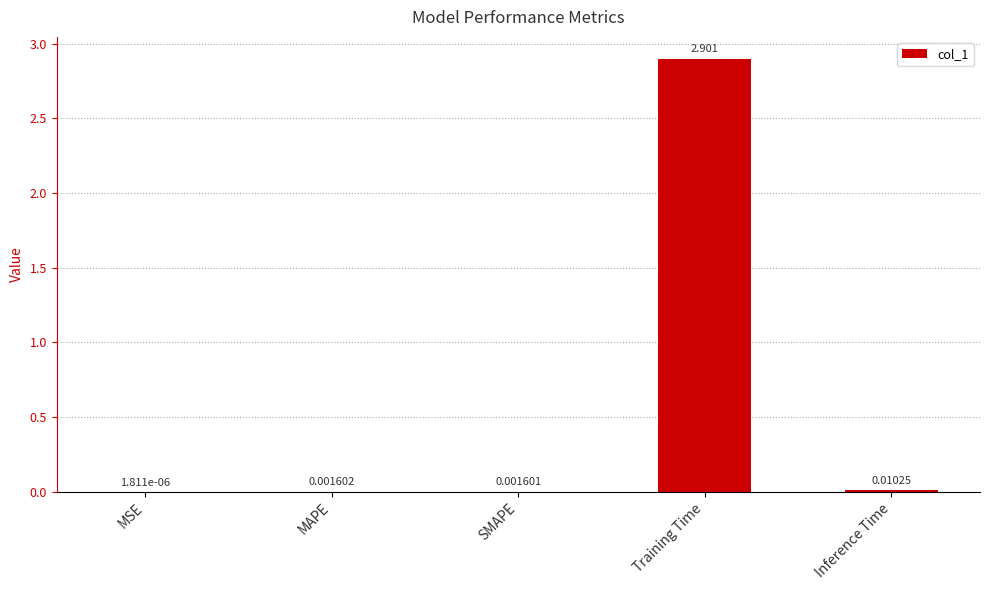

Which label corresponds to the largest value in the chart?

Training Time